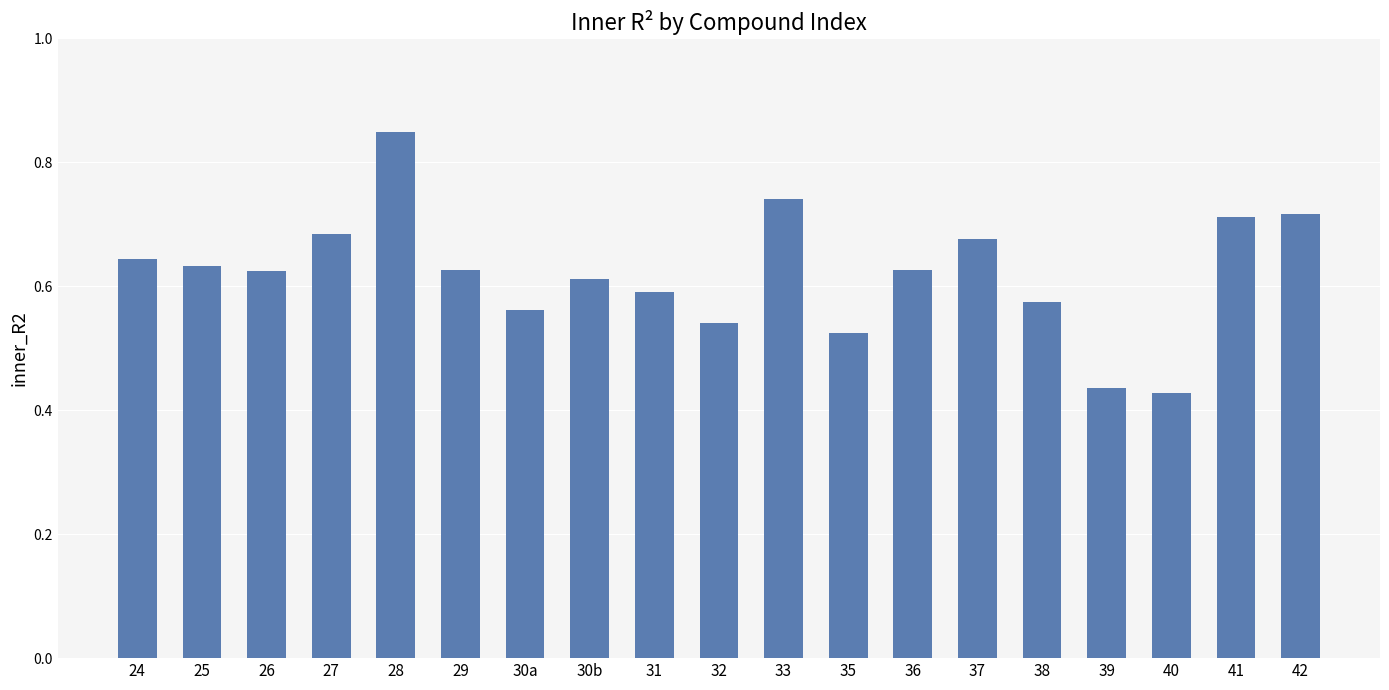

What is the label of the 5th bar from the right?

38